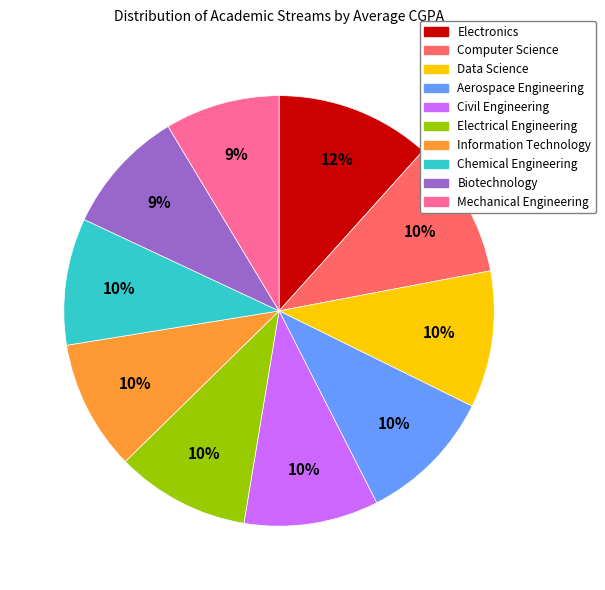

Is there any slice that represents more than half of the pie?

No